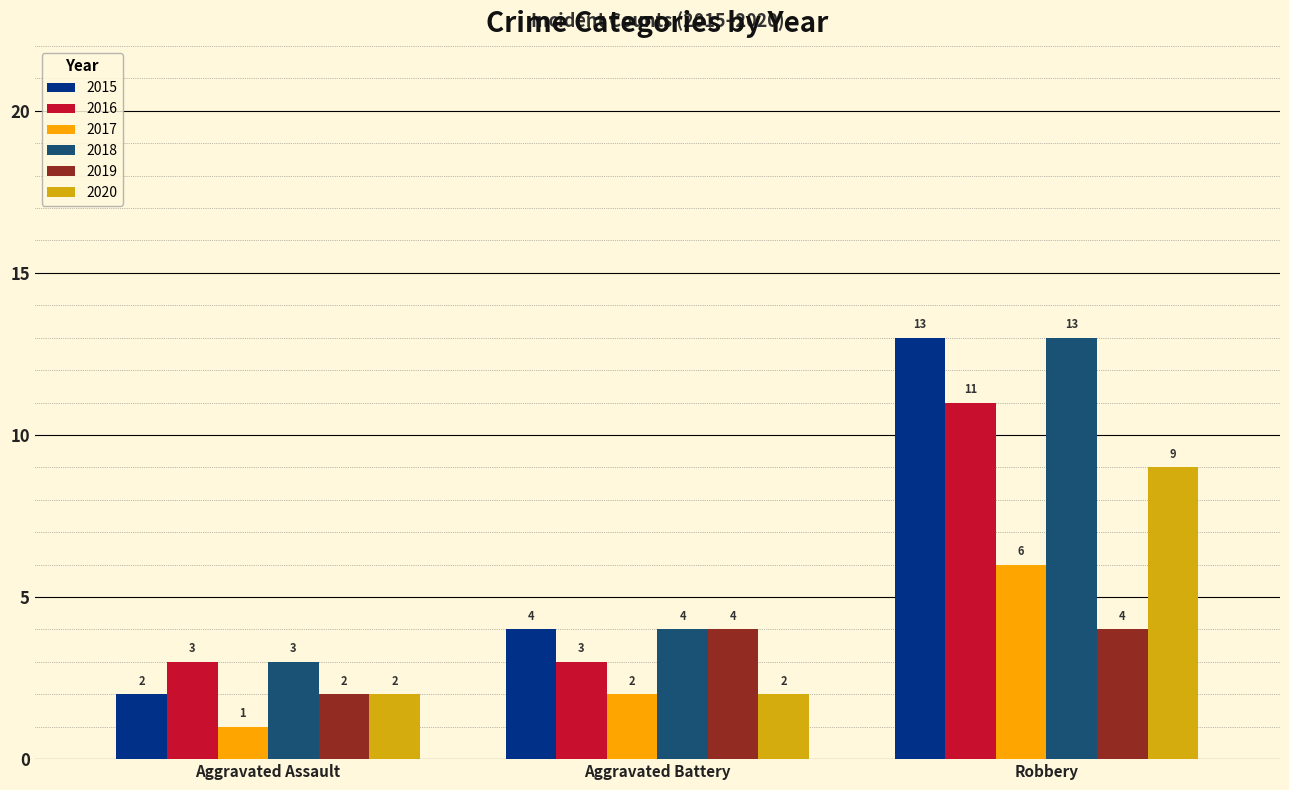

What is the difference between the highest and lowest values at Aggravated Battery?

2